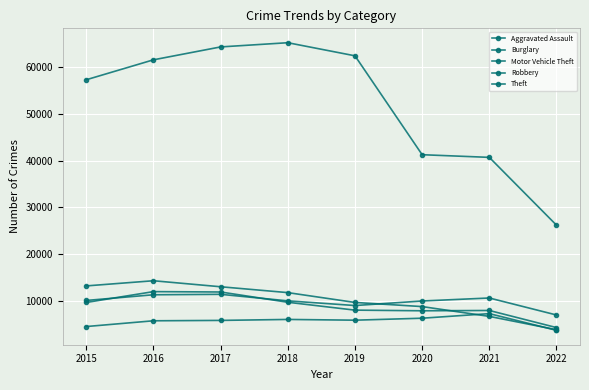

At 2017, list the series in order from smallest to largest.

Aggravated Assault, Motor Vehicle Theft, Robbery, Burglary, Theft